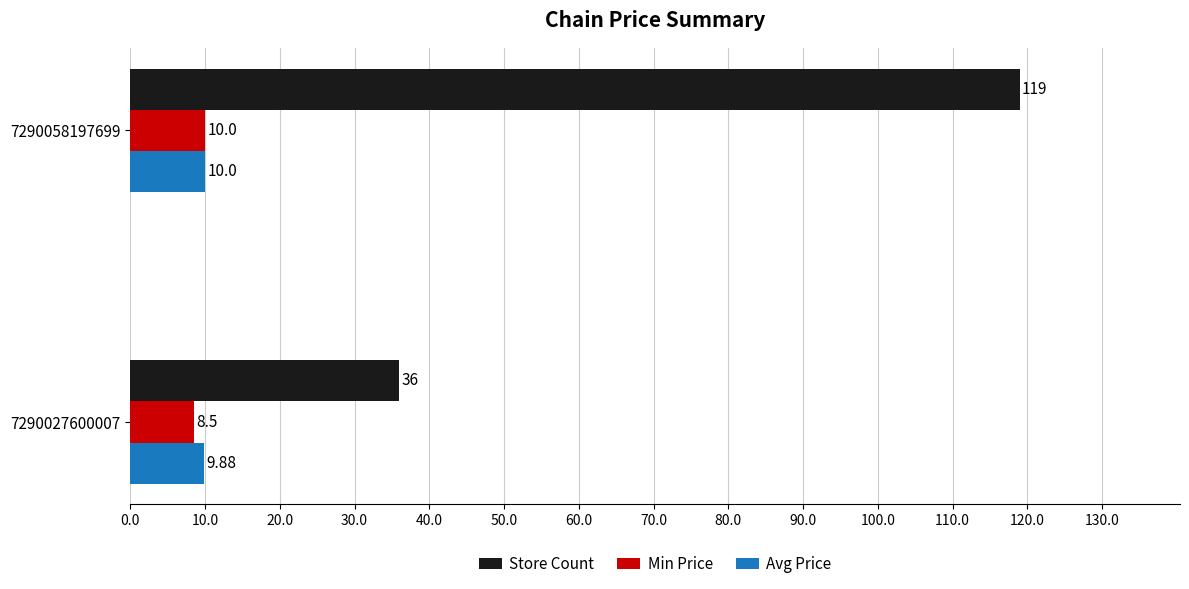

What is the total value across all series at 7290027600007?

54.4